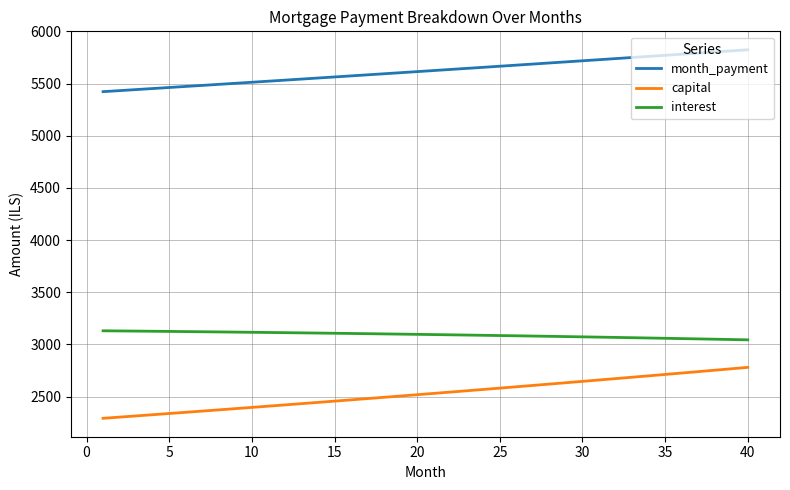

Which series has the largest total across all categories?

month_payment